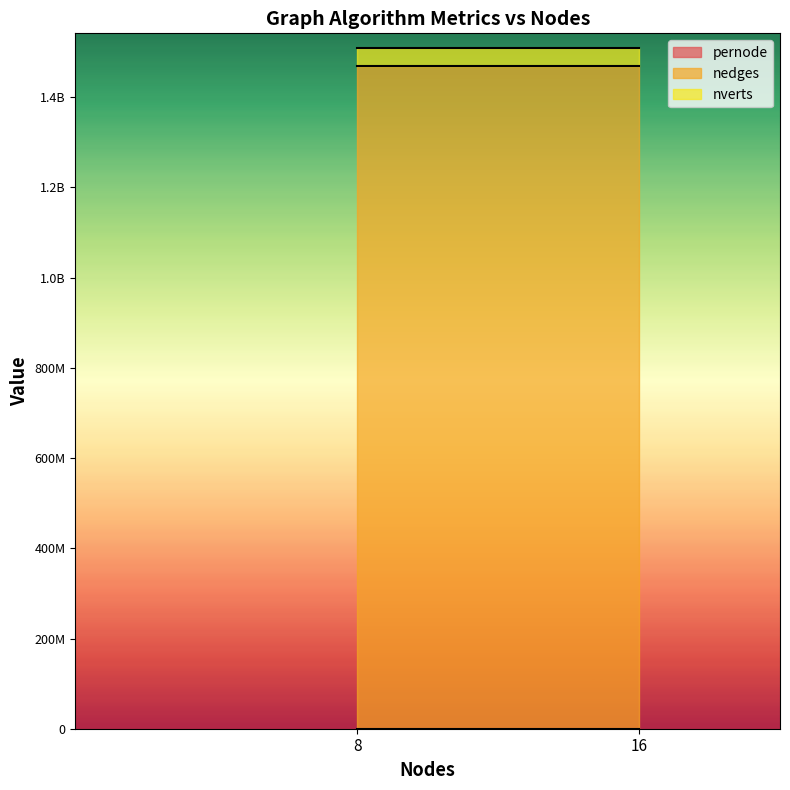

What is the highest value of the nverts series?

41652230